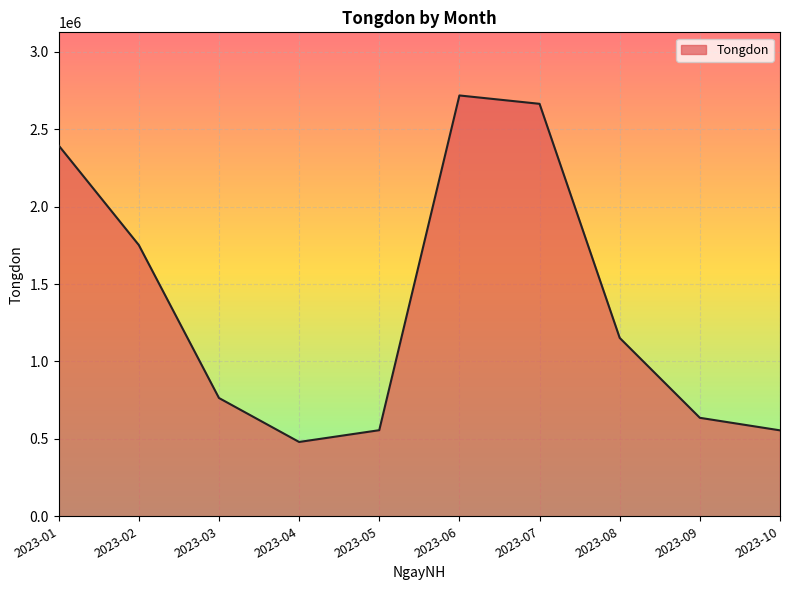

The chart shows a value of 636000 at 2023-09. True or false?

True